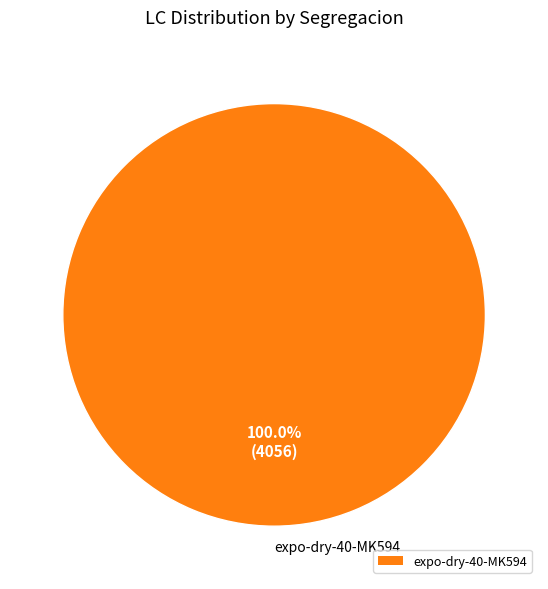

Does any single category account for the majority?

Yes